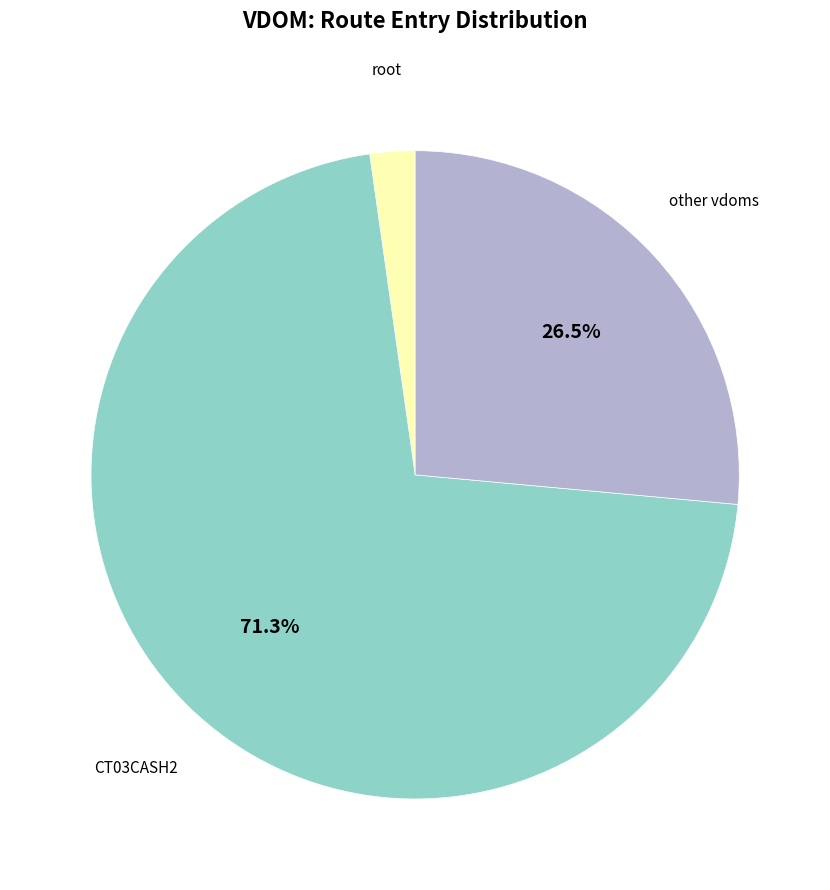

To the nearest percent, what is the difference between the largest and smallest slice percentages?

69%